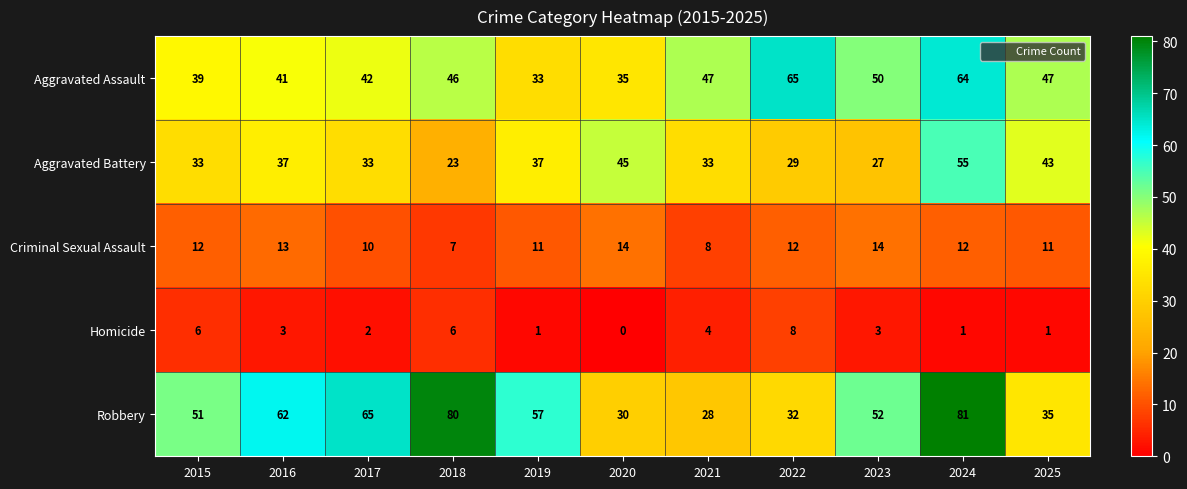

What is the difference between the maximum and minimum values in the Aggravated Assault series?

32